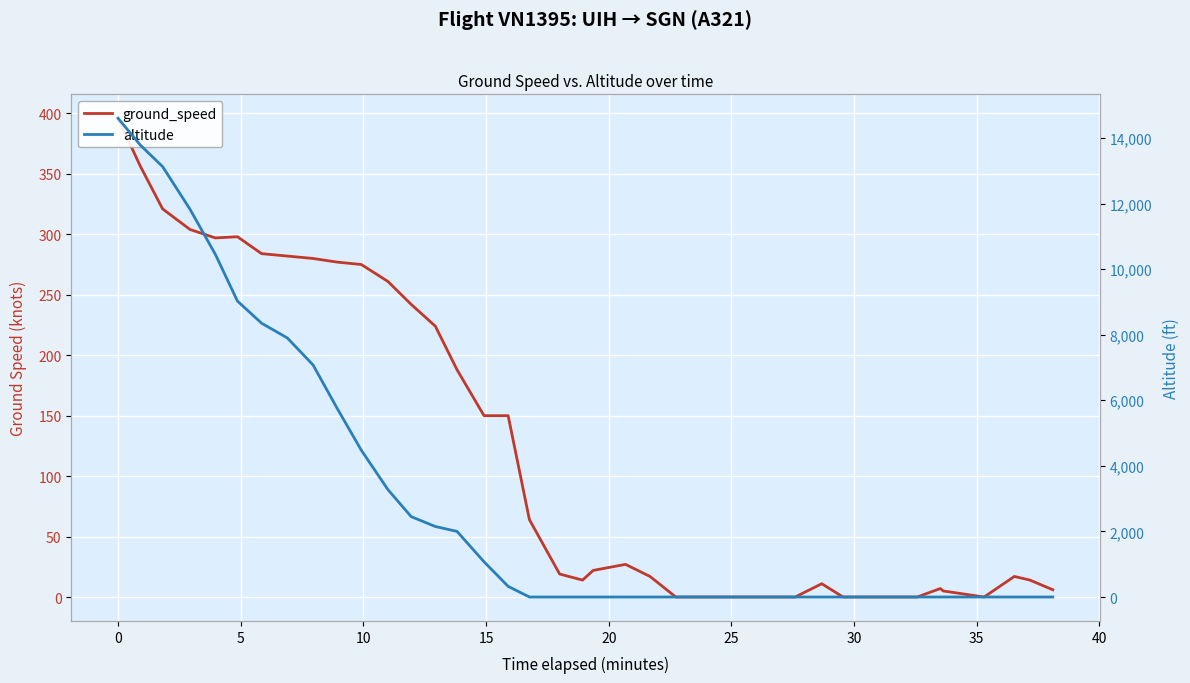

Which series has the widest spread of values?

altitude